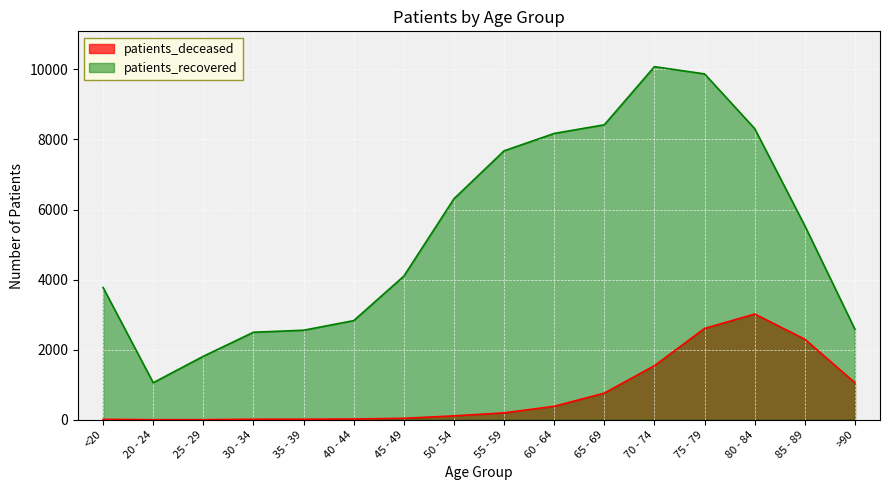

True or false: patients_deceased and patients_recovered intersect in this chart.

False